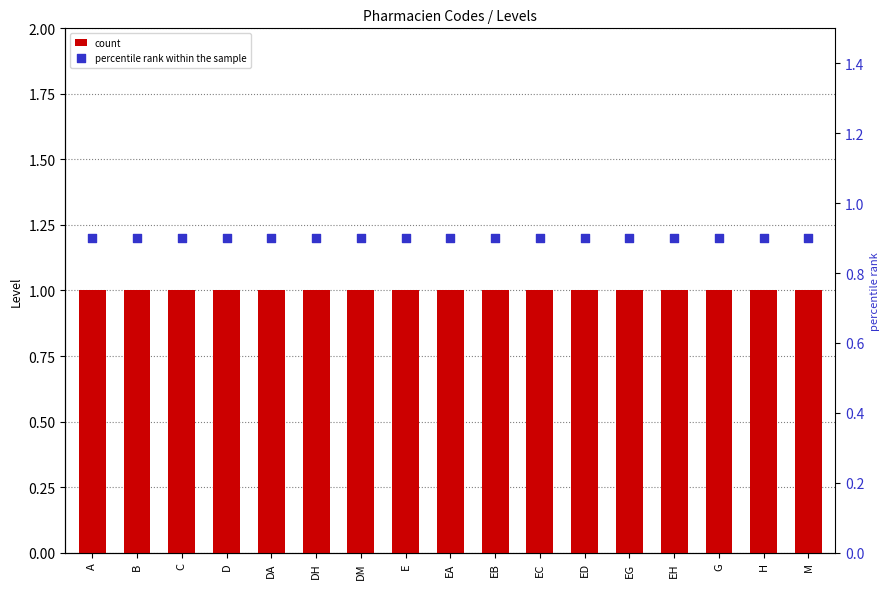

Which series has the widest spread of Y values?

count